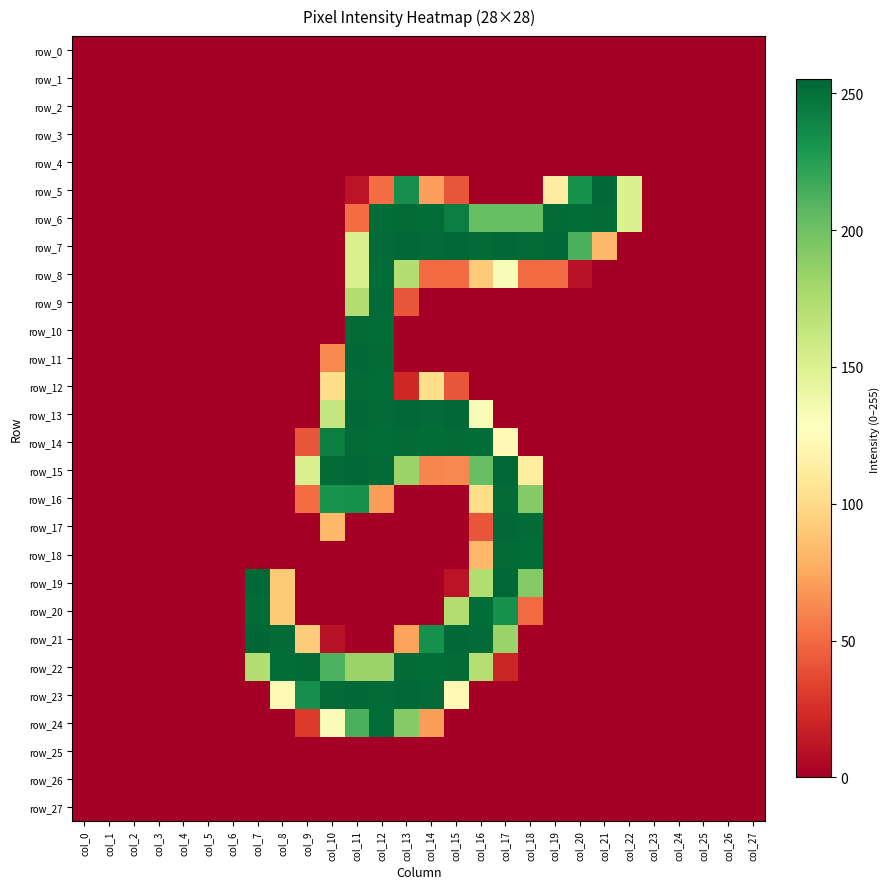

At which label does row_3 reach its peak?

col_0